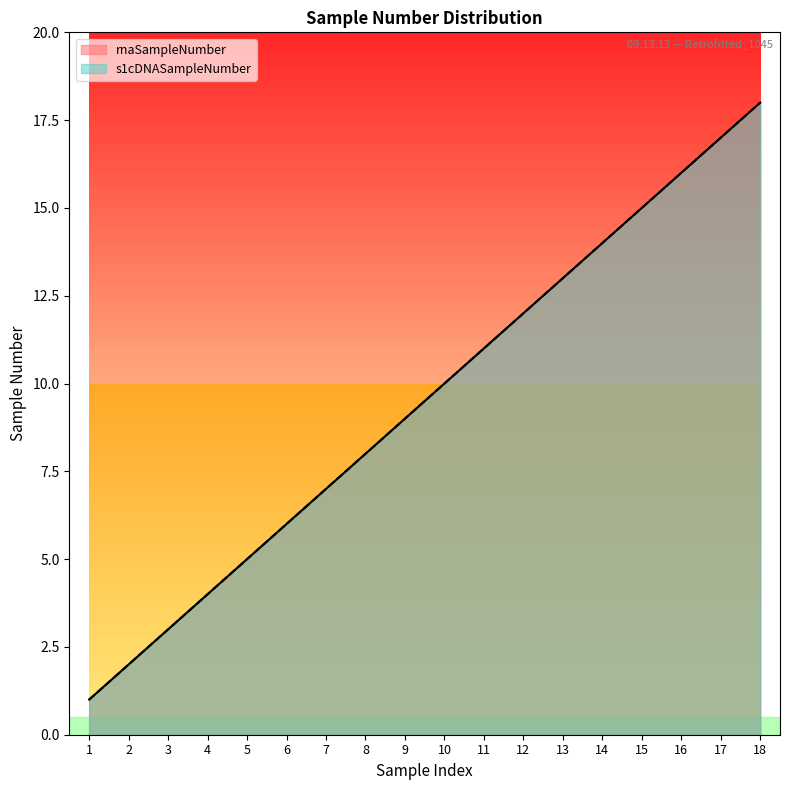

True or false: s1cDNASampleNumber has a value of 12 at 12.

True